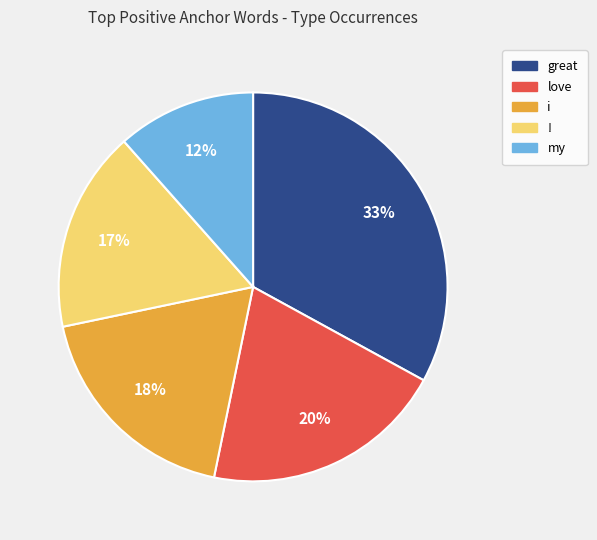

How many segments does this pie chart have?

5